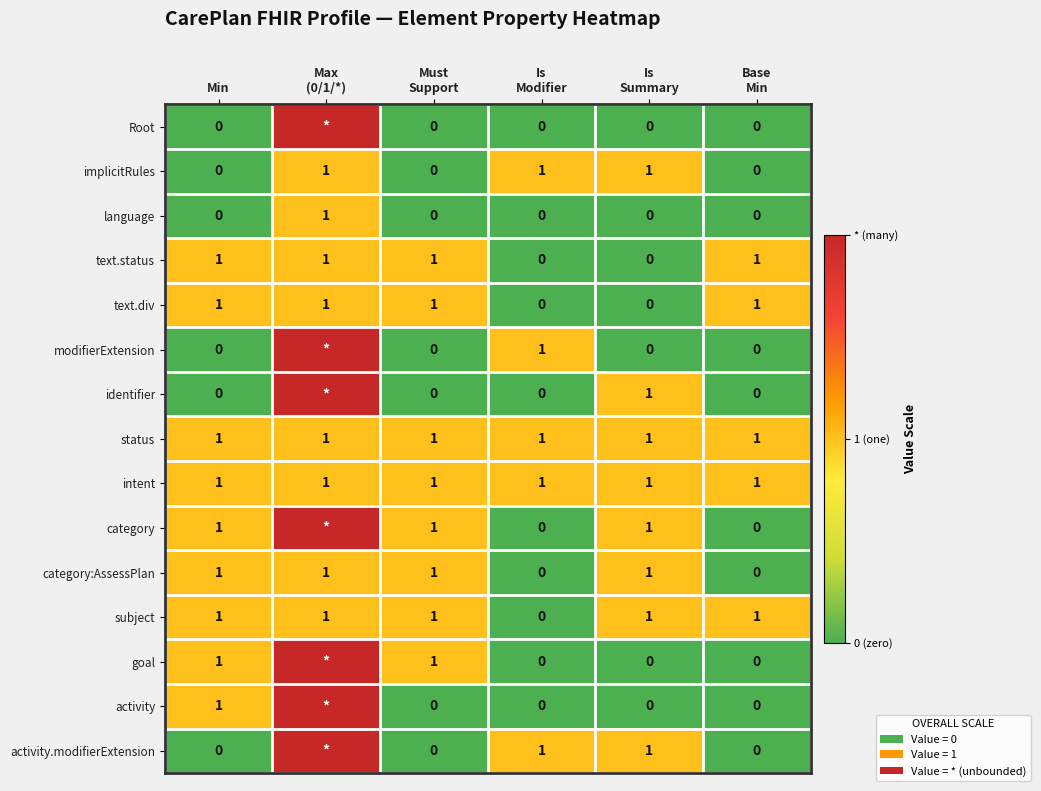

The value of activity at Min is 1. True or false?

True